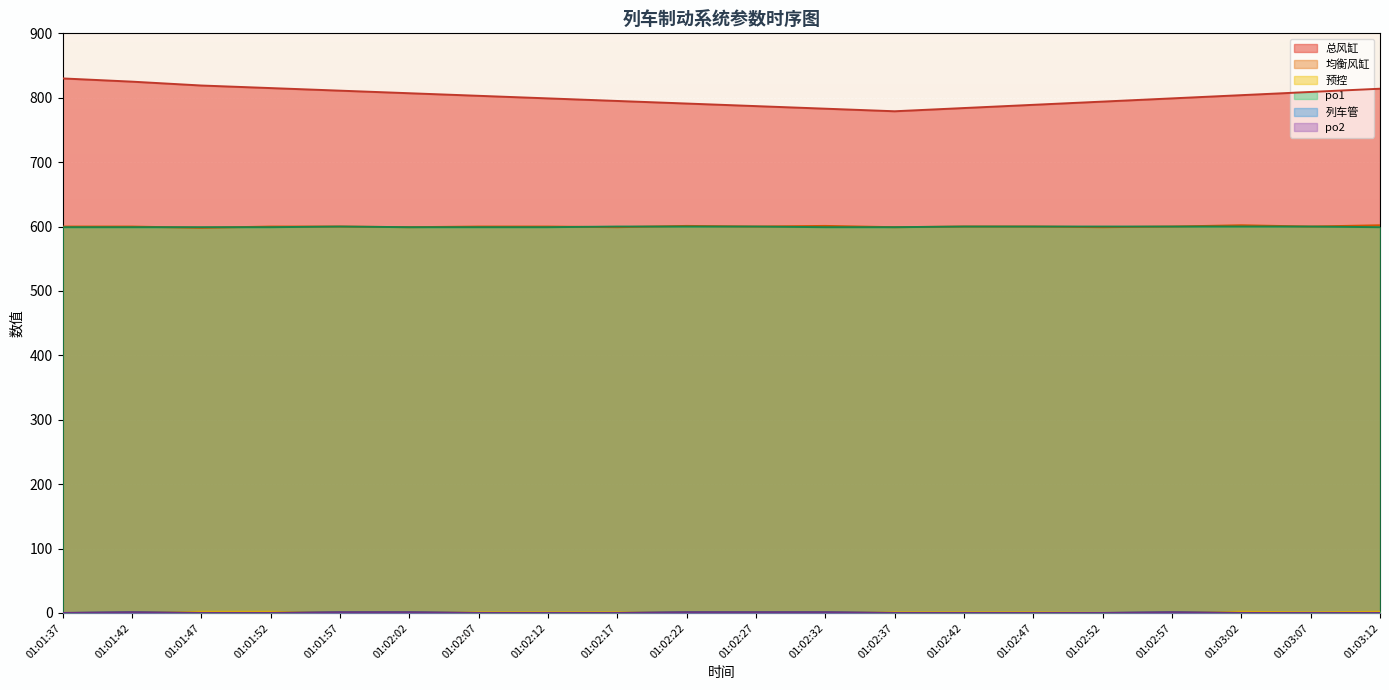

Which series changed the most between 01:02:22 and 01:03:07?

总风缸